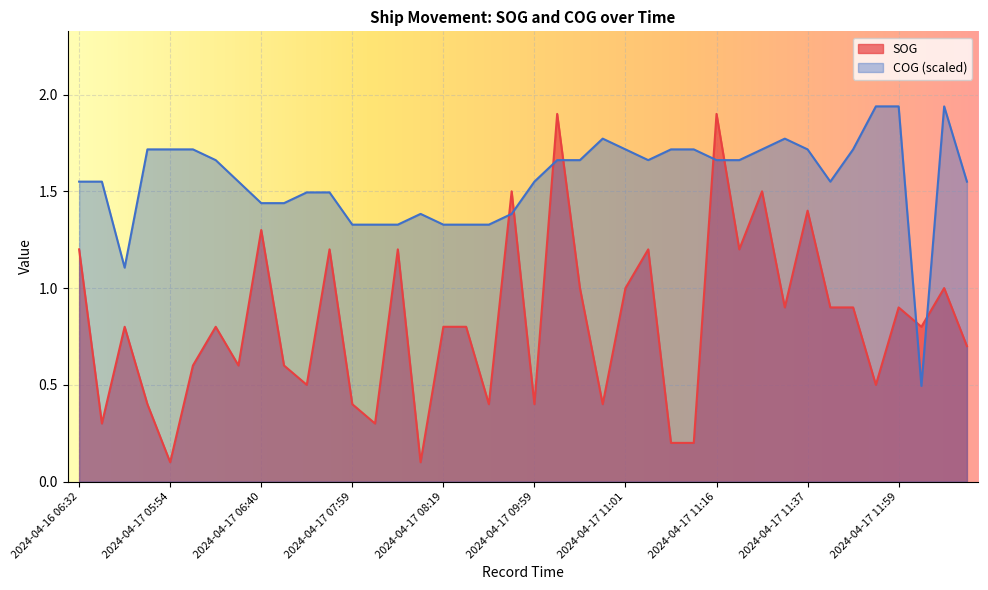

In COG, how many points are lower than both neighbors (excluding endpoints)?

4